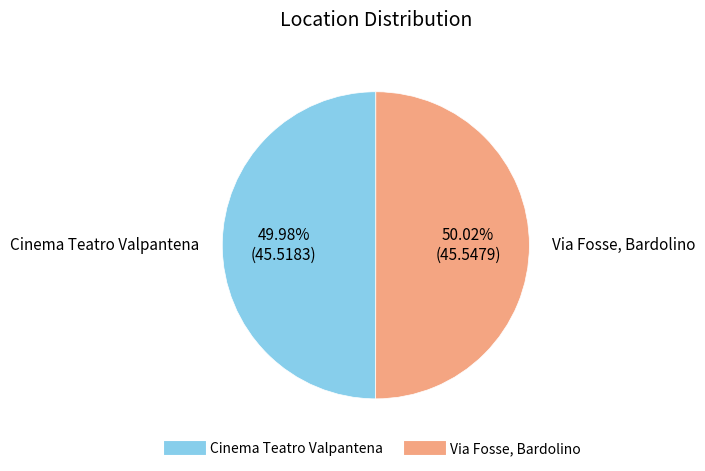

How much of the chart is everything except Cinema Teatro Valpantena?

50.0%